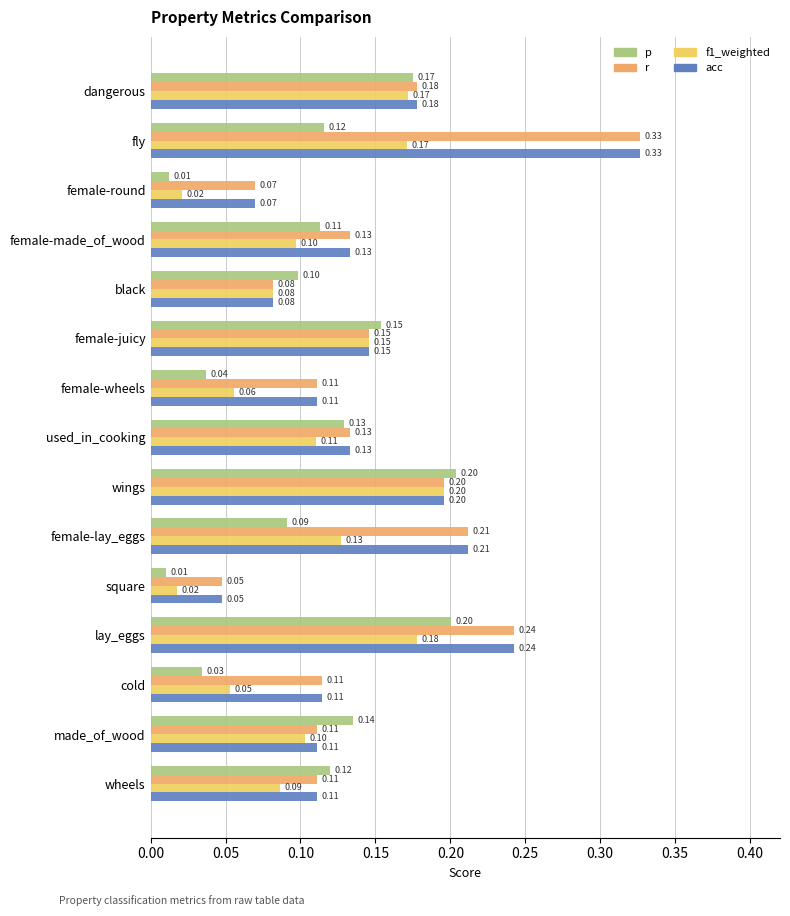

At how many categories does at least one series exceed 0?

15